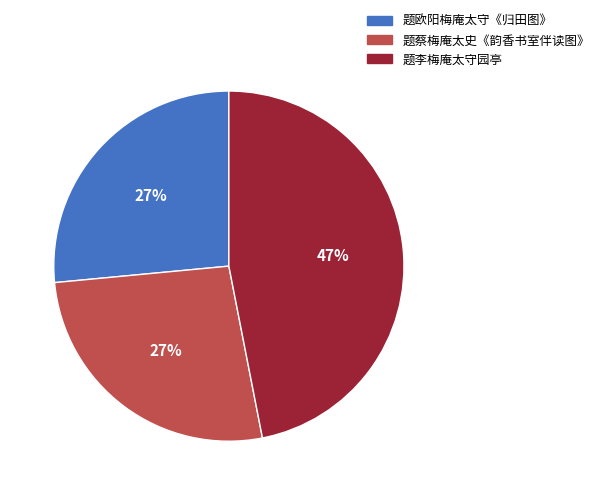

How many slices are in this pie chart?

3